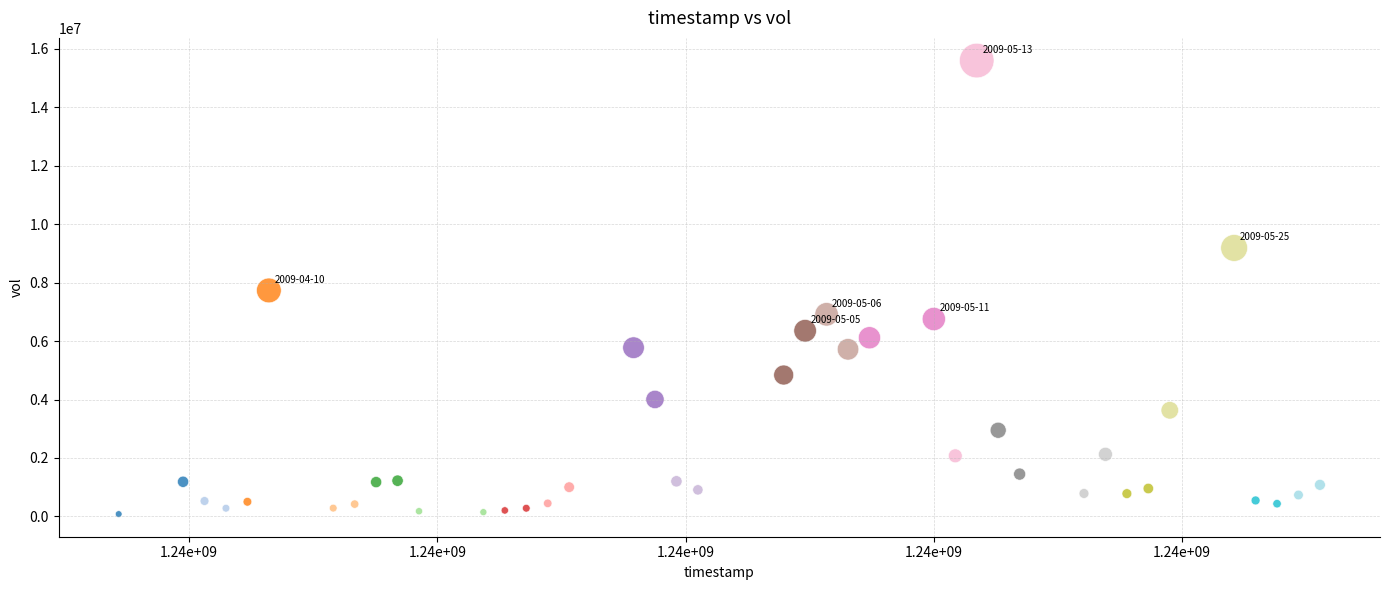

What is the range of X values (max minus min)?

4838400